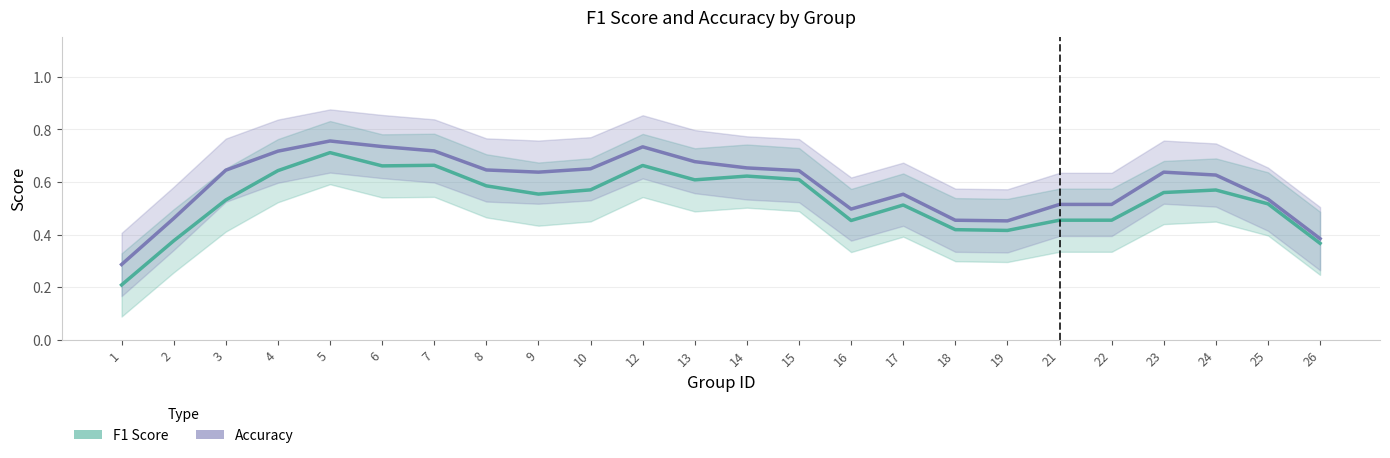

How many lines are shown in the chart?

2